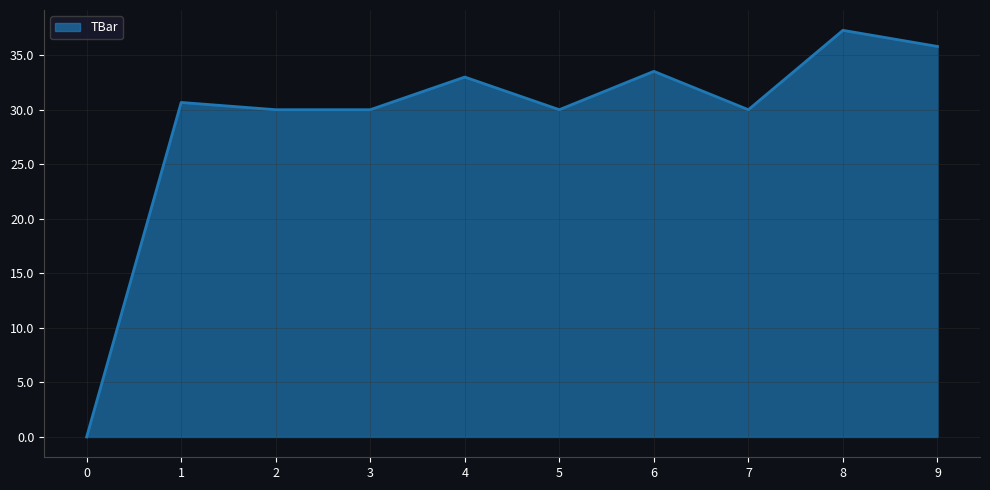

What is the greatest value displayed?

37.3